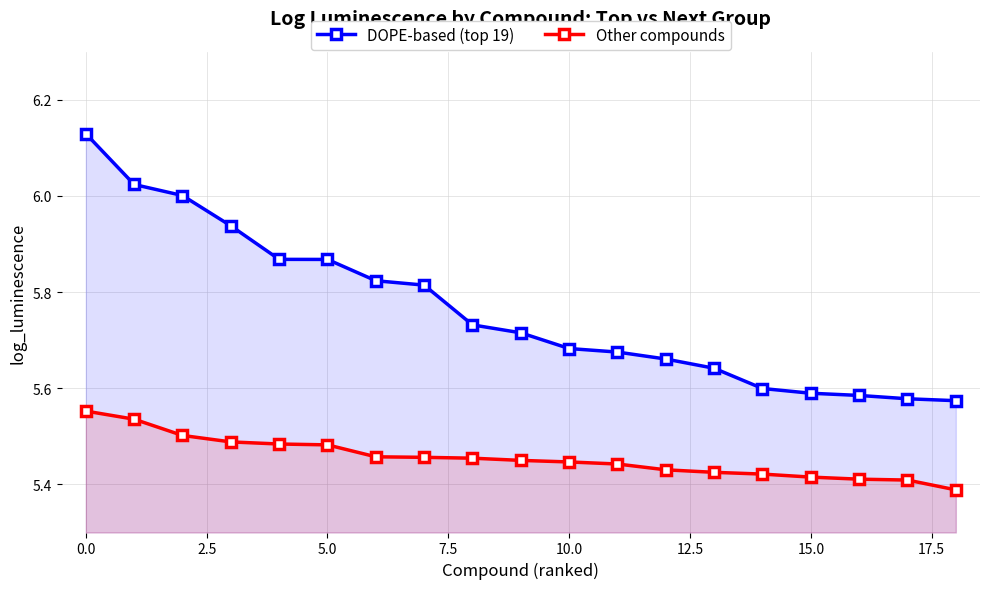

Which series has the widest spread of values?

DOPE-based (top 19)